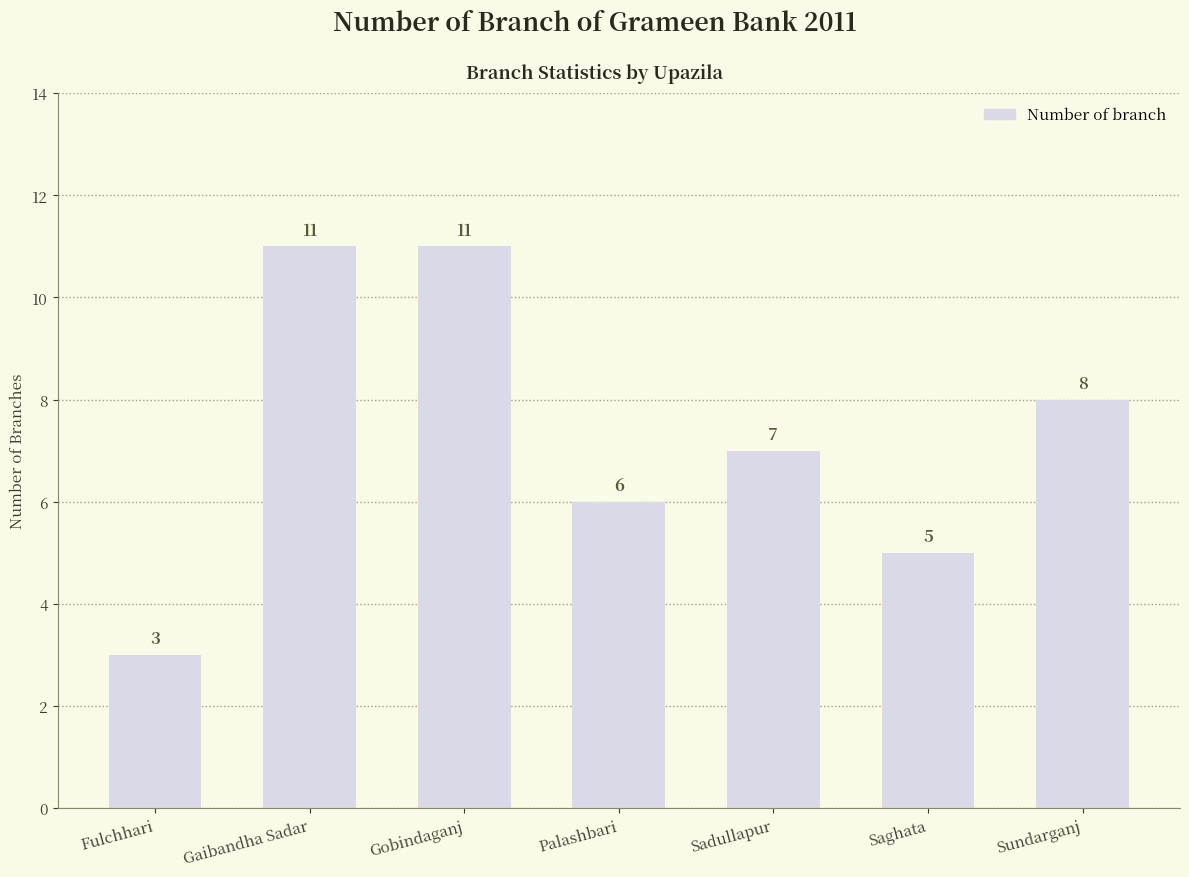

How many categories are shown in the chart?

7